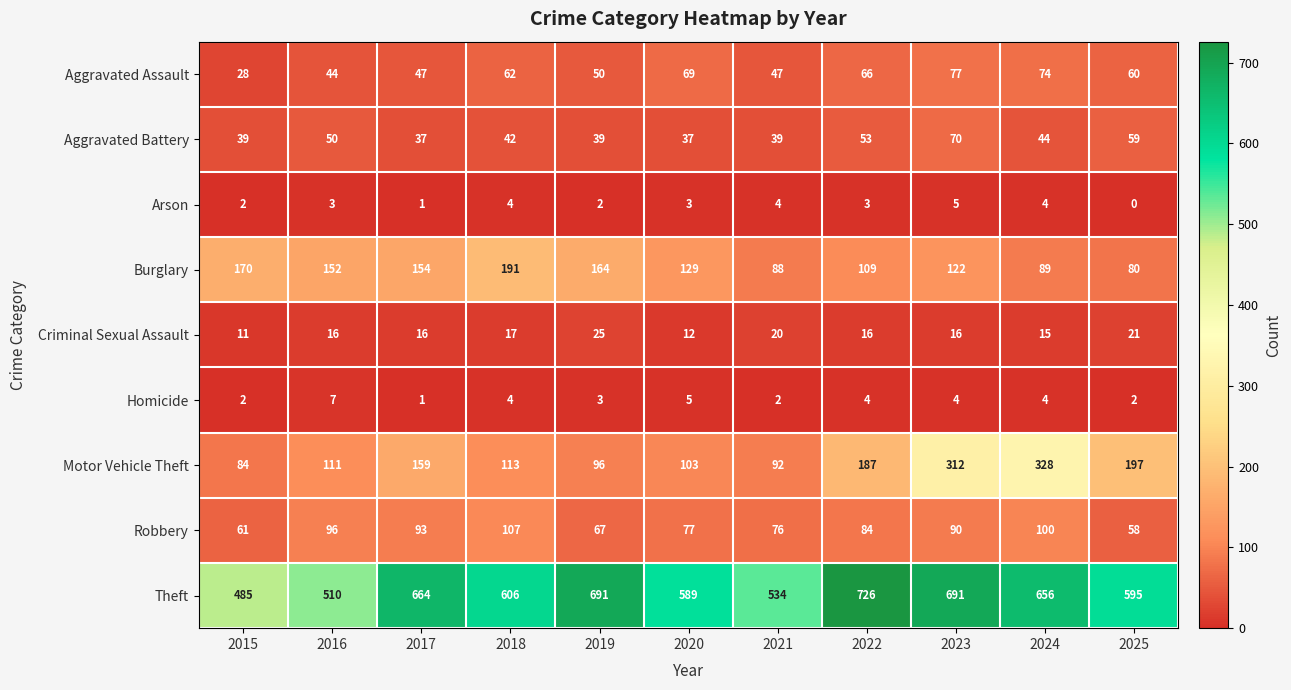

Where does the Aggravated Battery series first go above 42?

2016